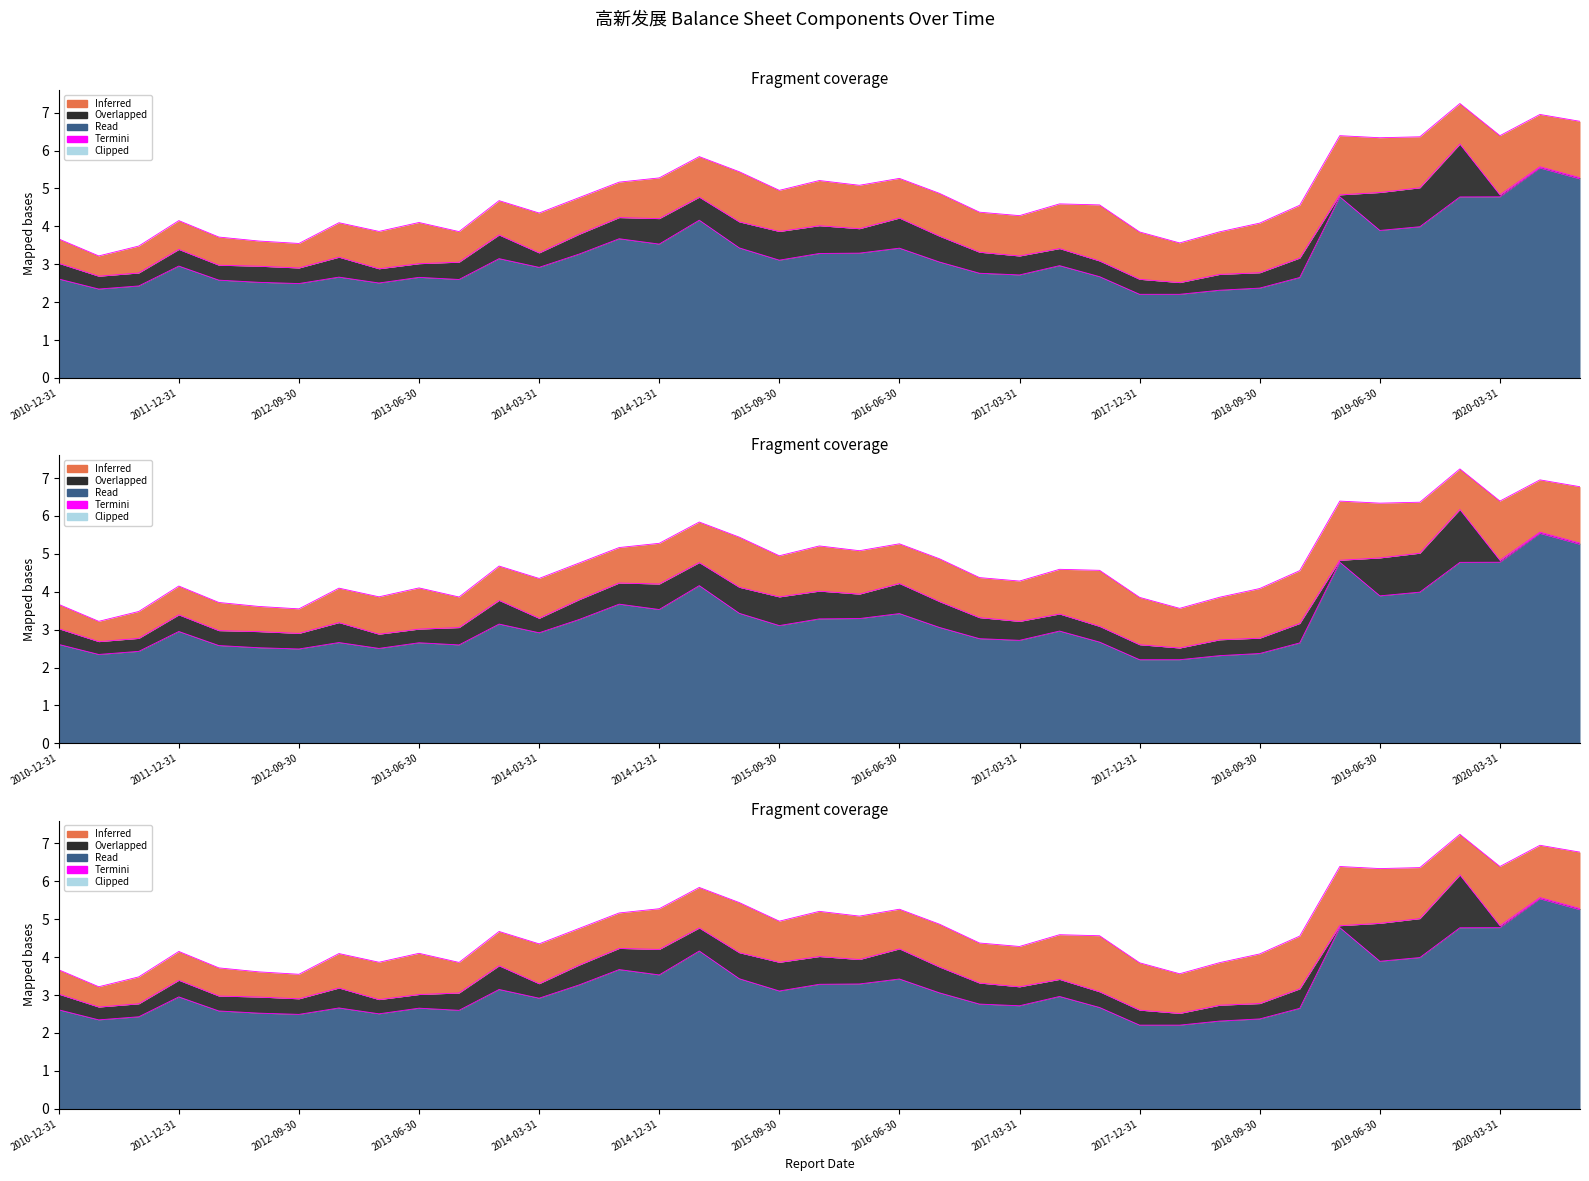

What is the approximate value at 35?

4.8